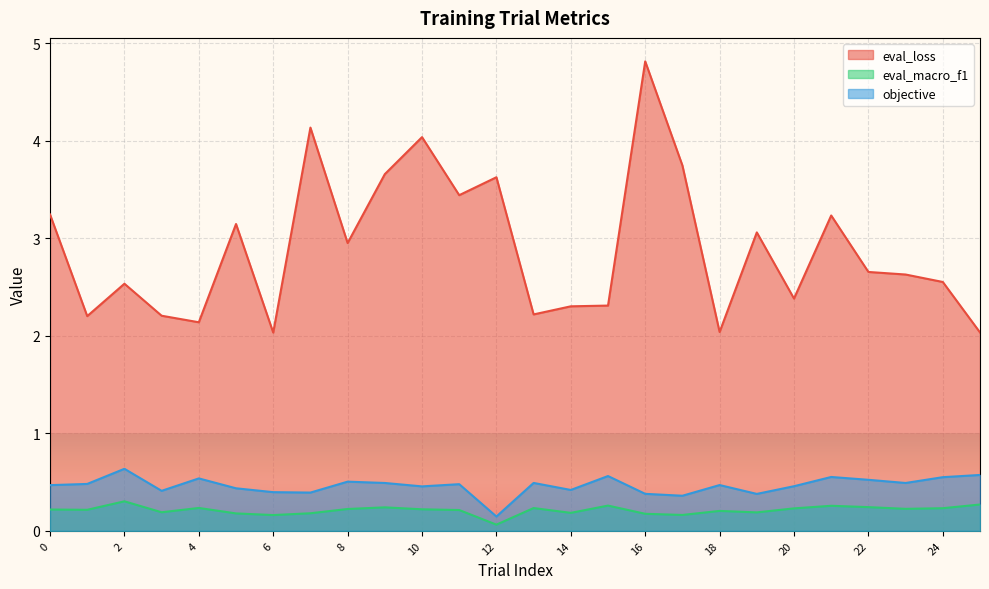

What are all the series names shown in the legend?

eval_loss, eval_macro_f1, objective